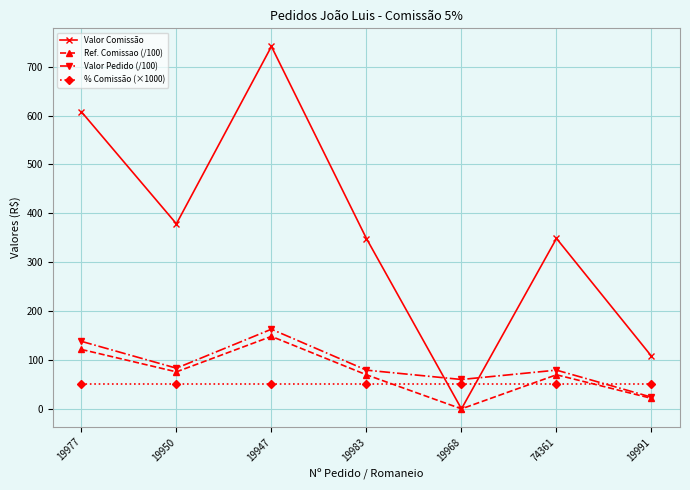

What value does the Valor Comissão series have at 74361?

348.6